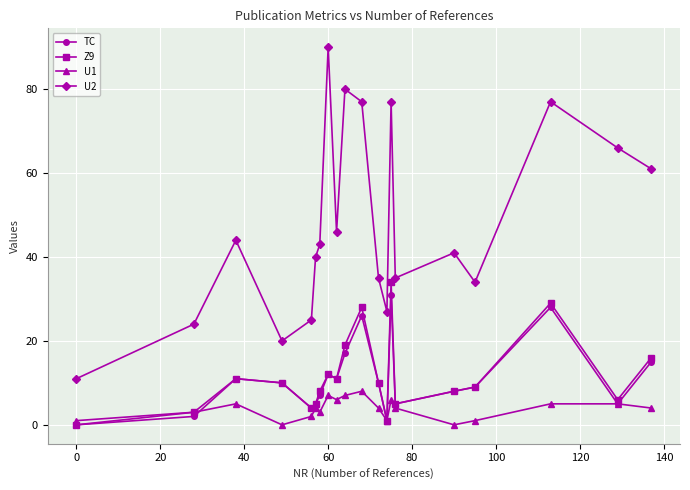

How many lines are shown in the chart?

4